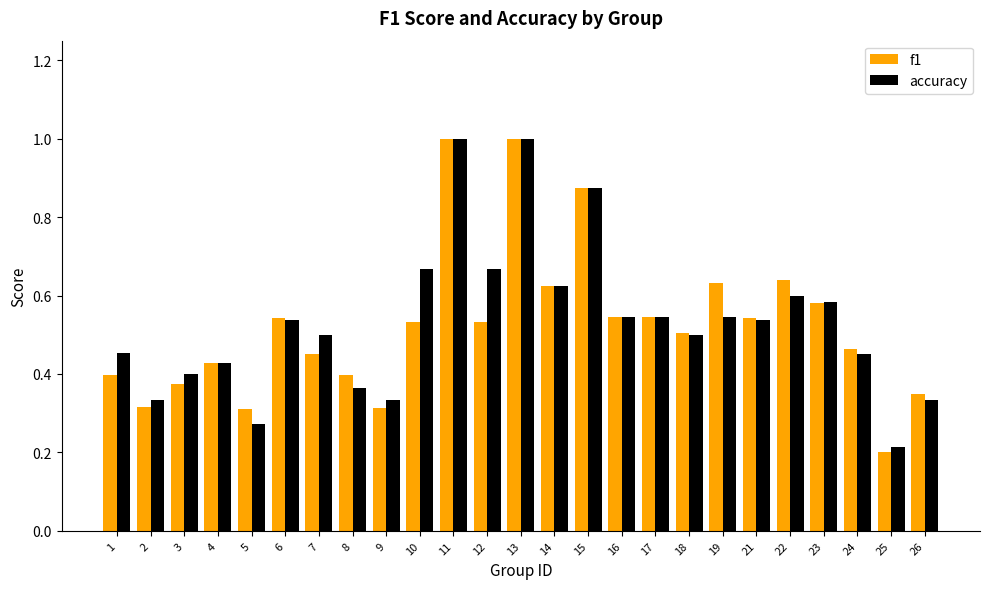

How many groups of bars are there?

25